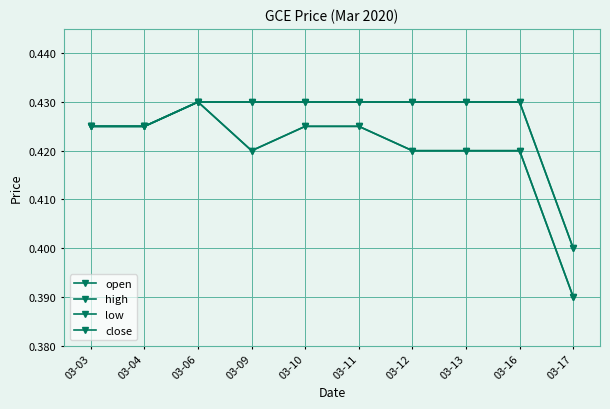

Is this an area chart (filled region under the line)?

No